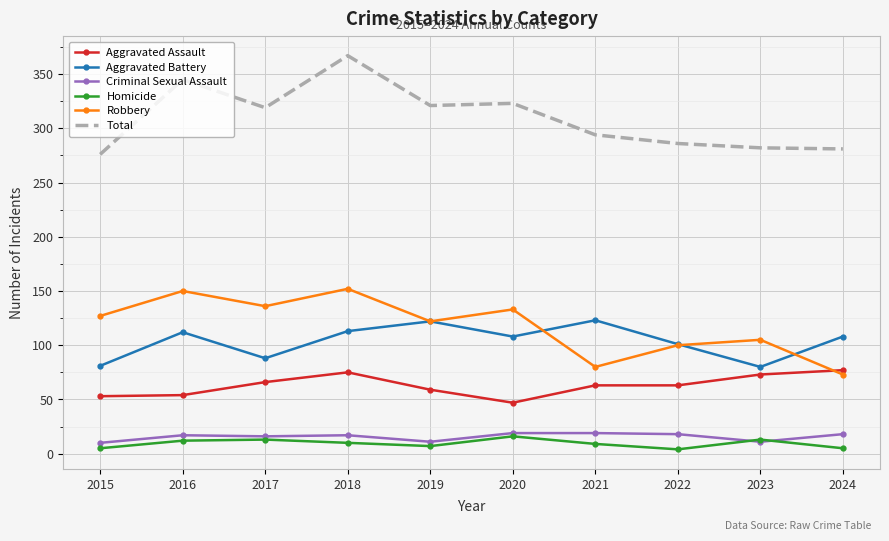

In Robbery, how many points are lower than both neighbors (excluding endpoints)?

3